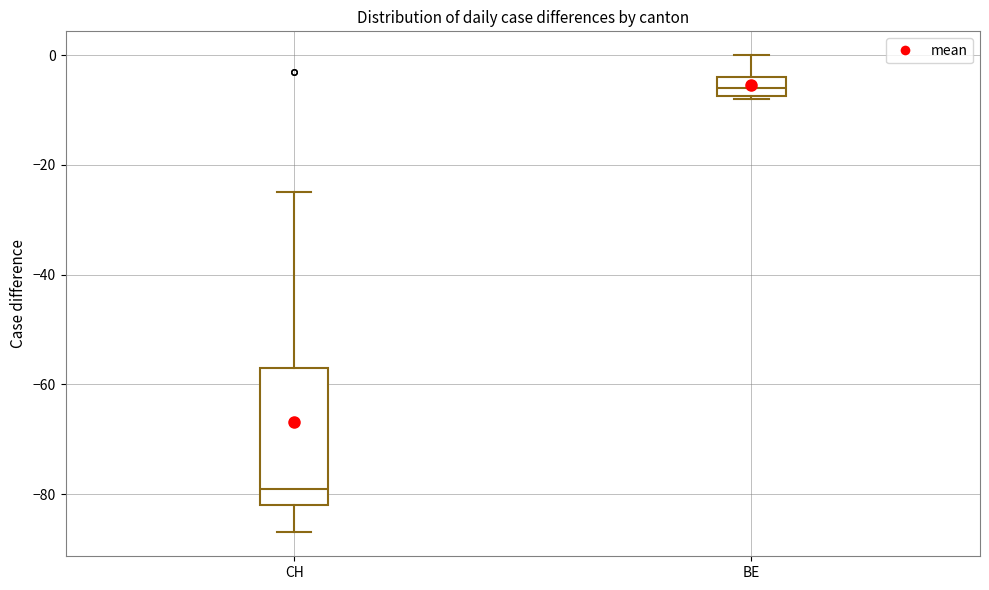

Reading left to right, read every box against the y-axis: the position of its median line, the range the box covers, and the ends of its whiskers. The values are not printed on the chart, so give them approximately, as read against the axis.

CH: median -78, box -82 to -56, whiskers -86 to -24
BE: median -6, box -8 to -4, whiskers -8 to 0